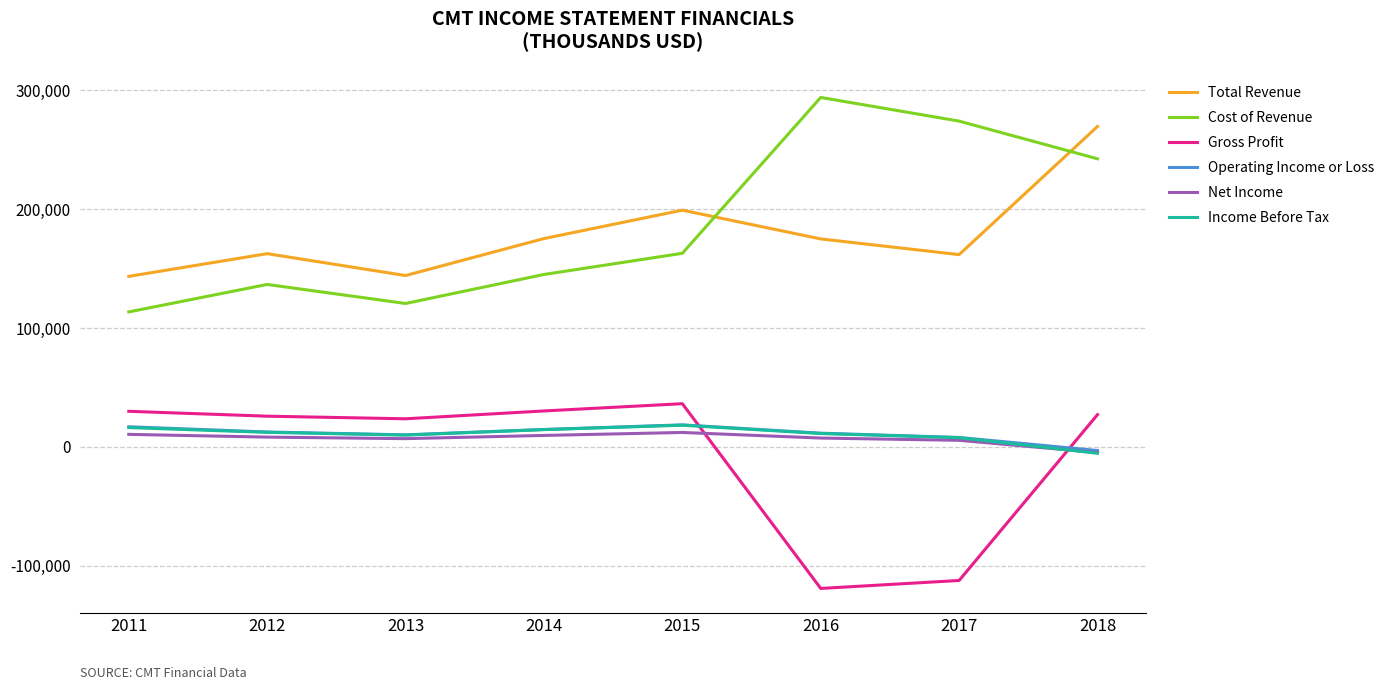

Where is the first local maximum for Total Revenue?

2012